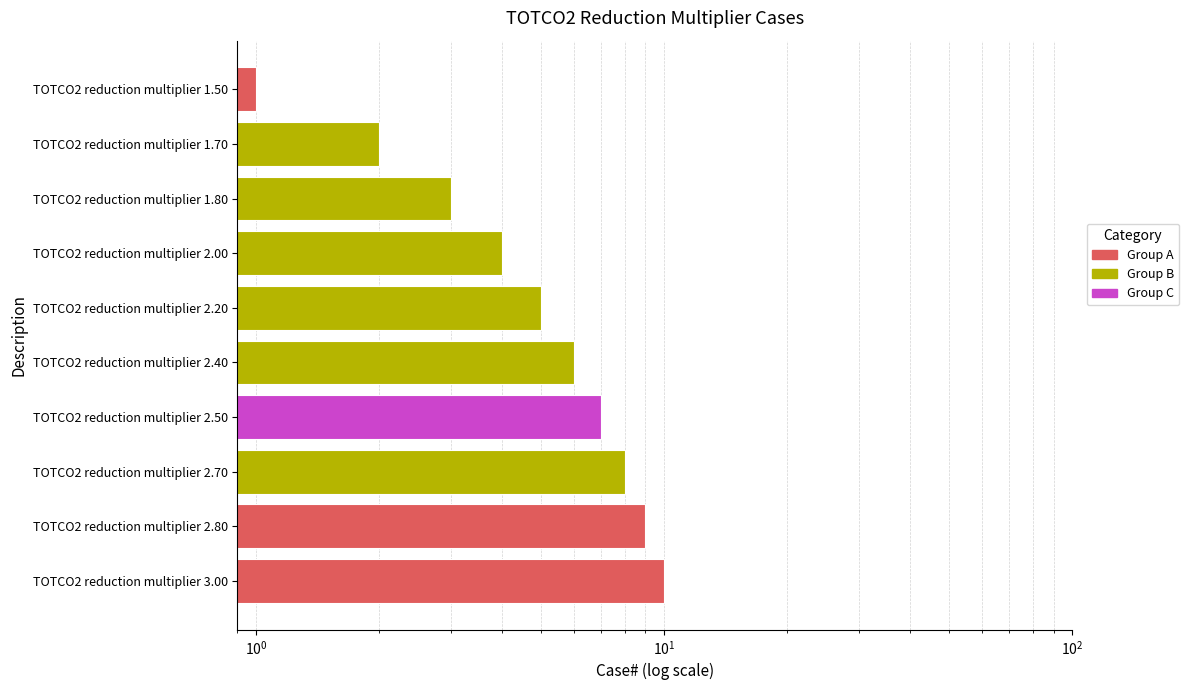

Does the chart contain any negative values?

No